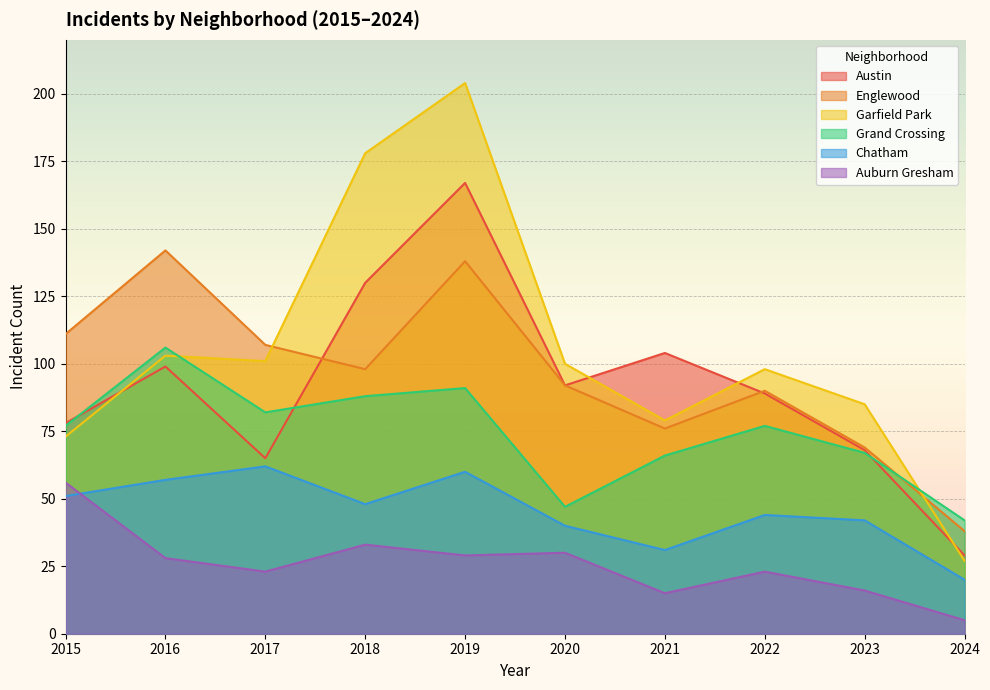

What is the value of the Austin point at the 8th from the left?

89